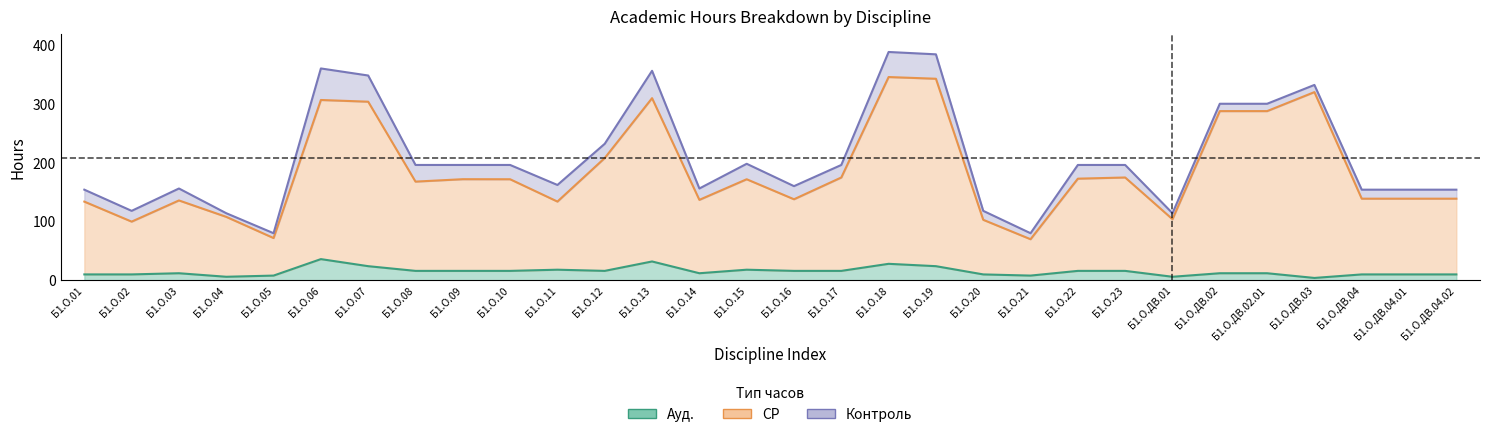

What is the total value across all series at Б1.О.ДВ.04.01?

148.7